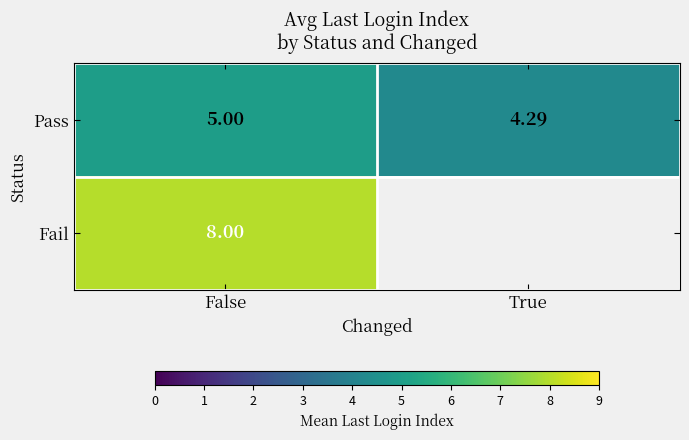

List the labels in order of Pass value, smallest first.

True, False